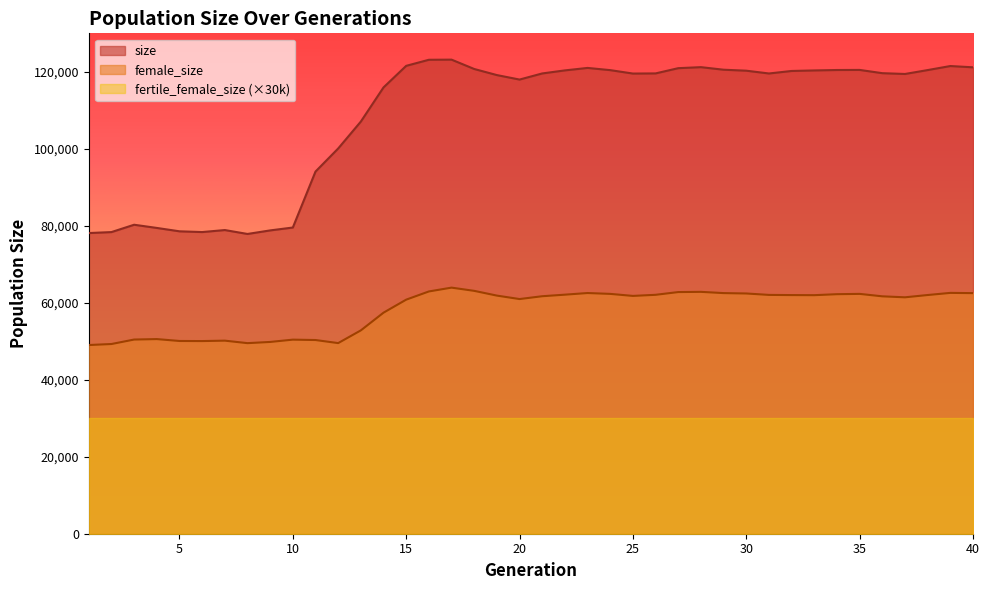

List the series in order of their overall mean, lowest first.

fertile_female_size (×30k), female_size, size